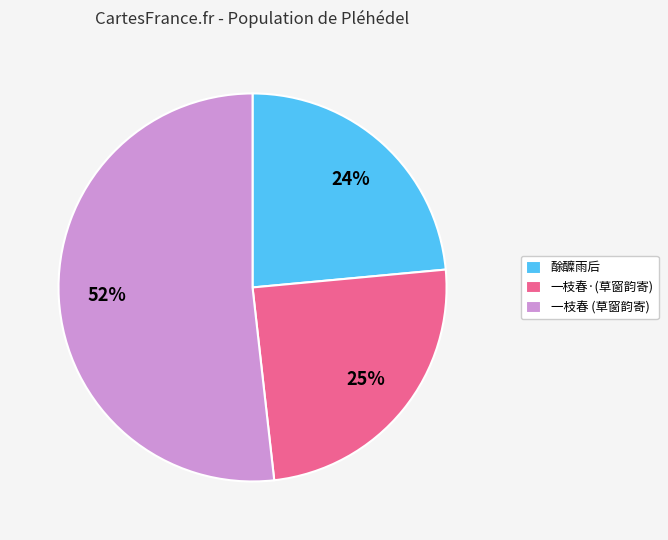

What is the majority slice?

一枝春 (草窗韵寄)